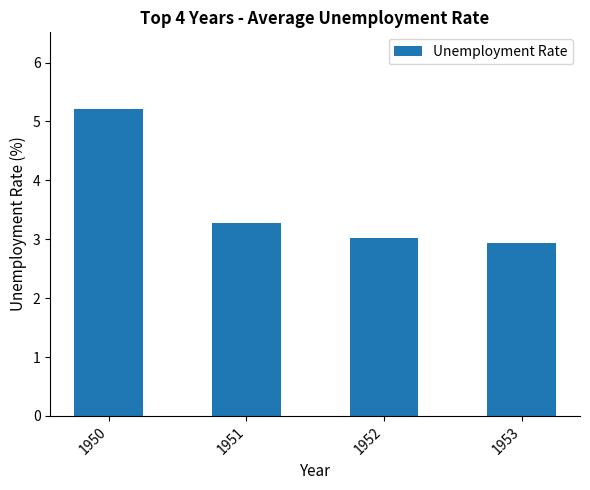

List the labels in order of value, largest first.

1950, 1951, 1952, 1953